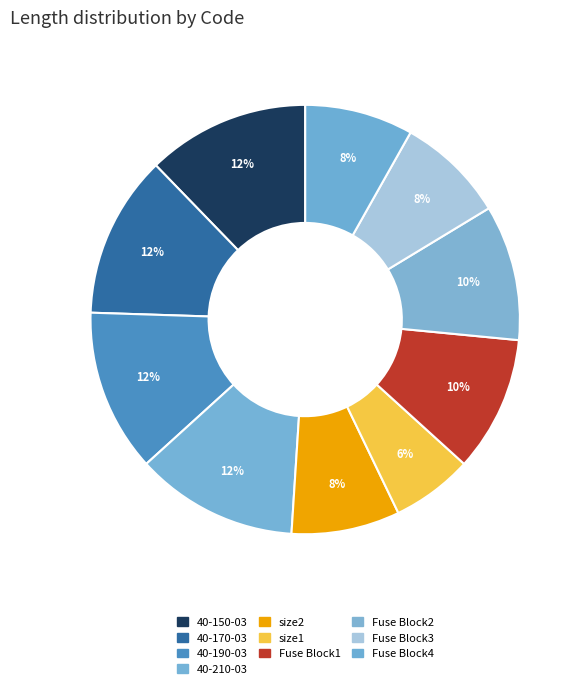

Count the number of slices in the pie.

10